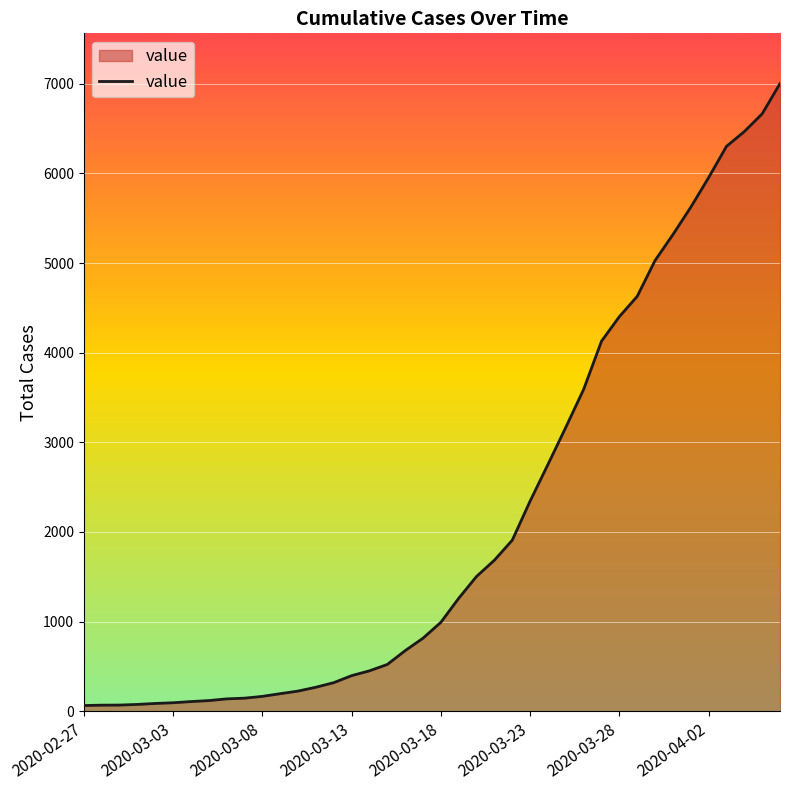

What is the greatest value displayed?

7002